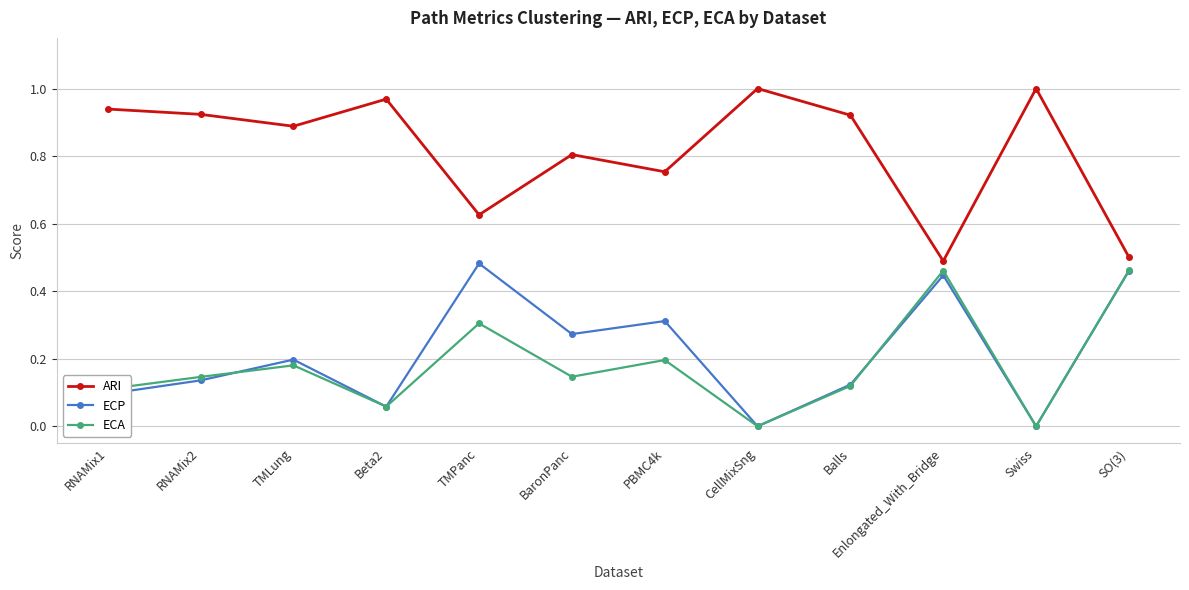

Which series has the largest total across all categories?

ARI